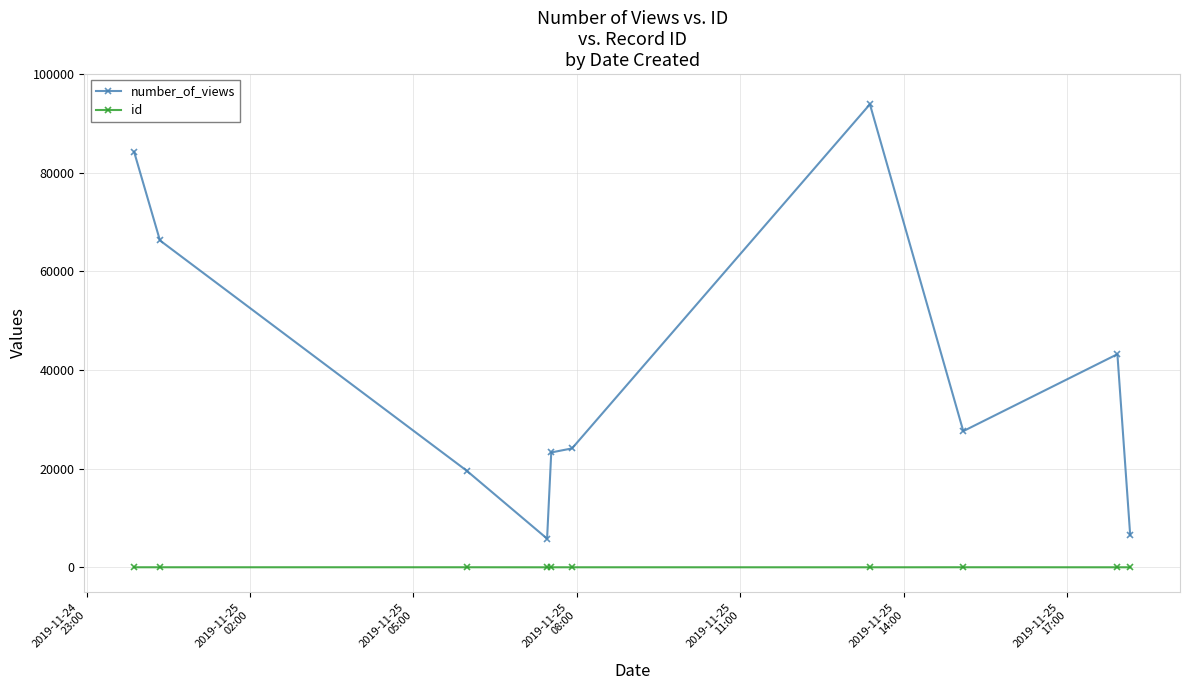

Which series has the largest total across all categories?

number_of_views